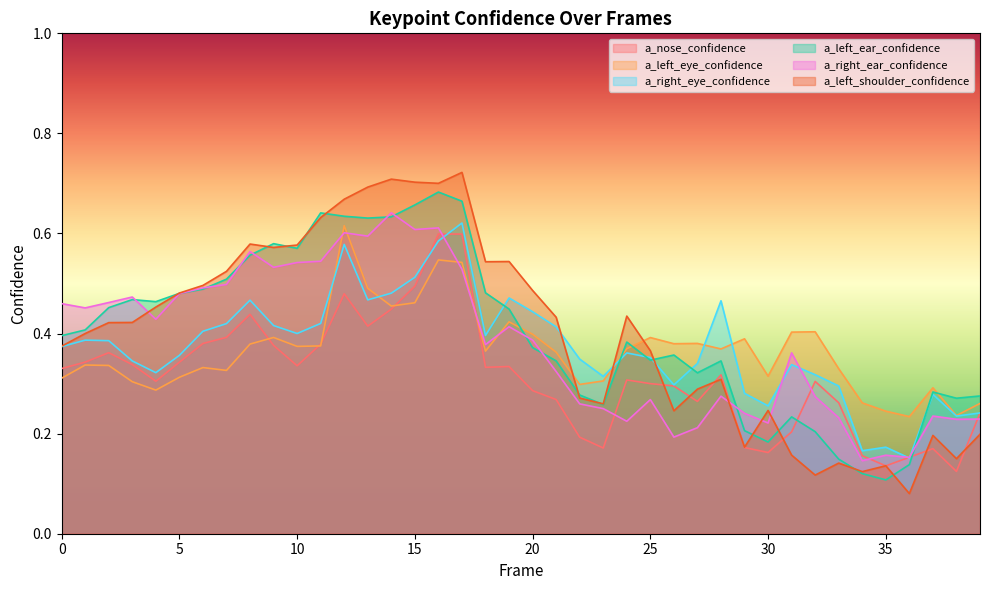

At which category does the chart reach its minimum across all series?

36